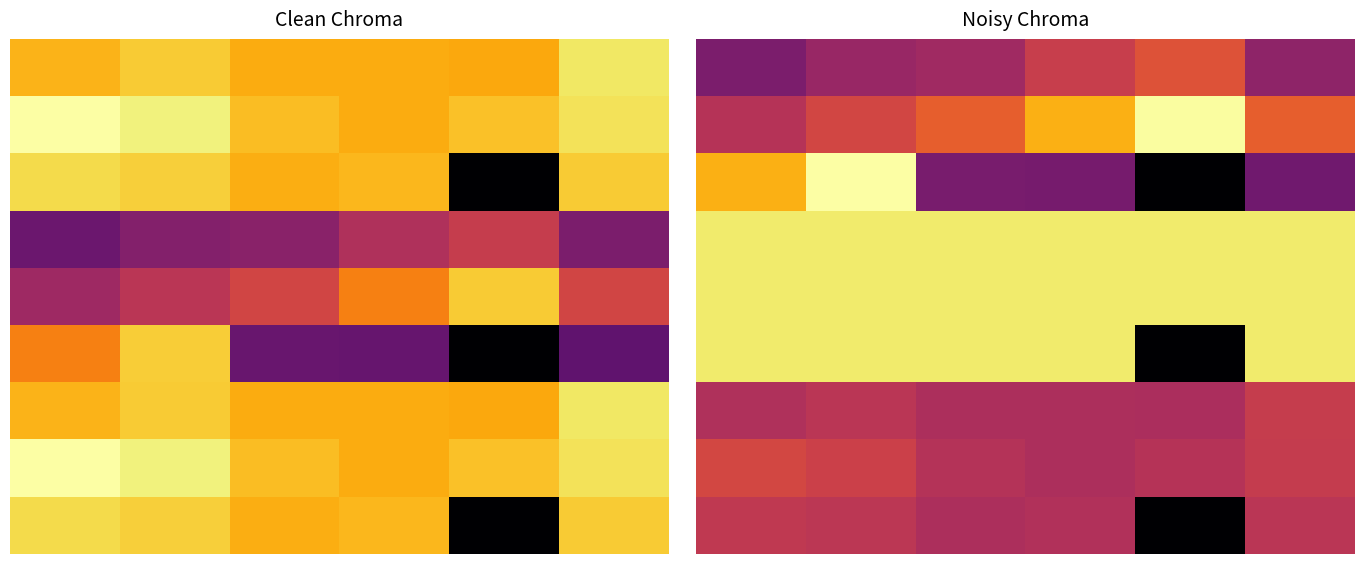

What is the total value across all series at 2?

4781.3